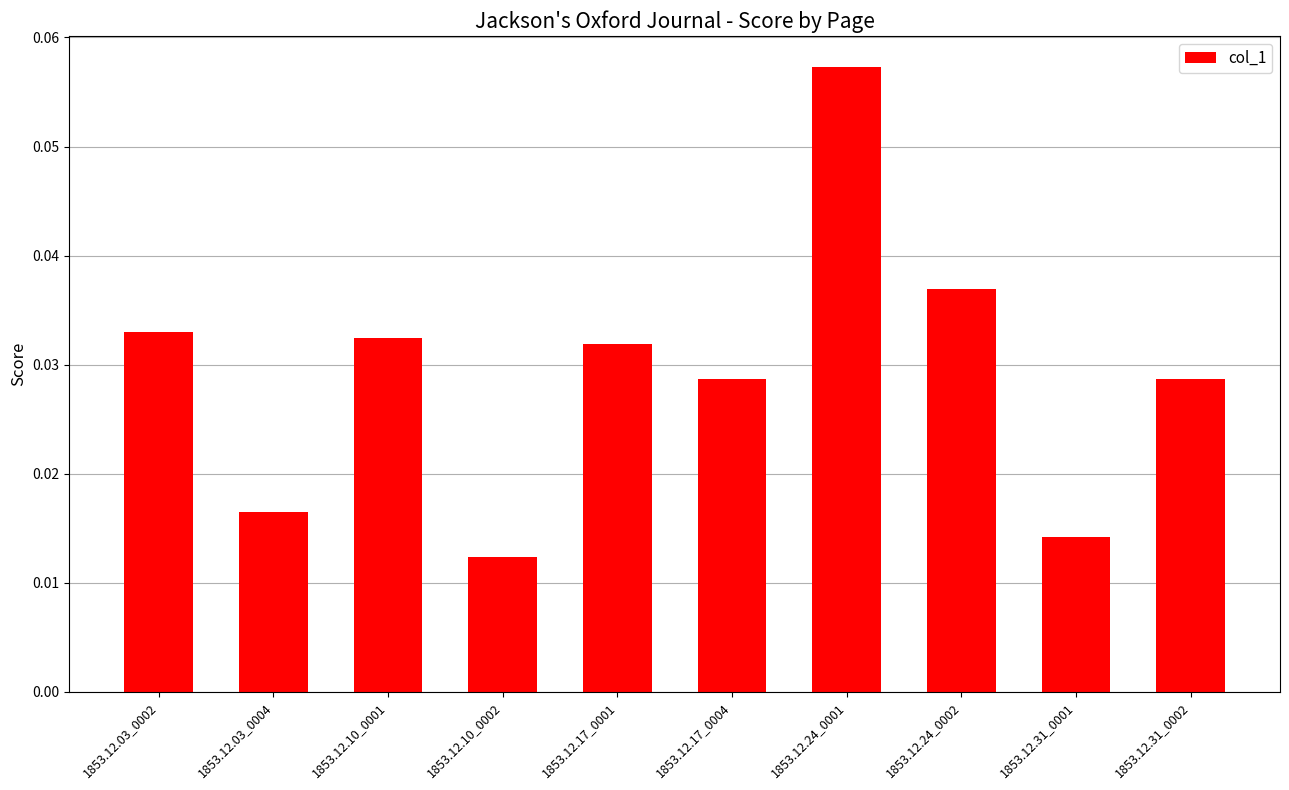

Which has a higher value, 1853.12.03_0002 or 1853.12.10_0002?

1853.12.03_0002